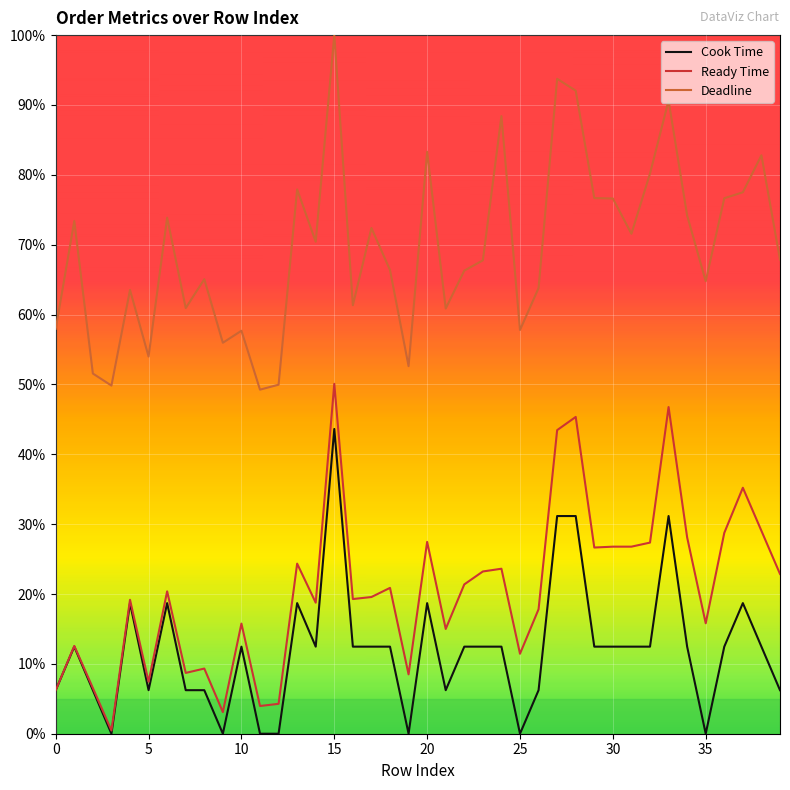

What is the maximum value shown in the chart?

1.0